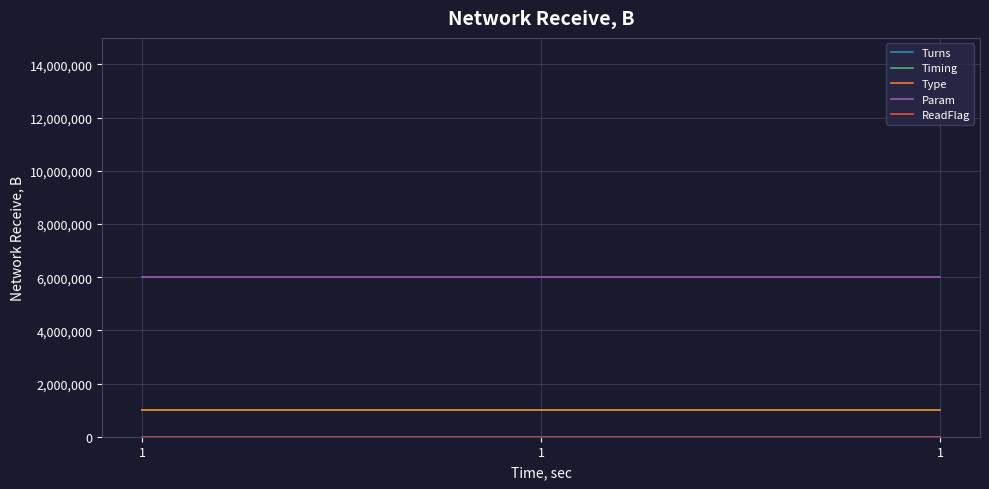

Does the chart have visible grid lines?

Yes